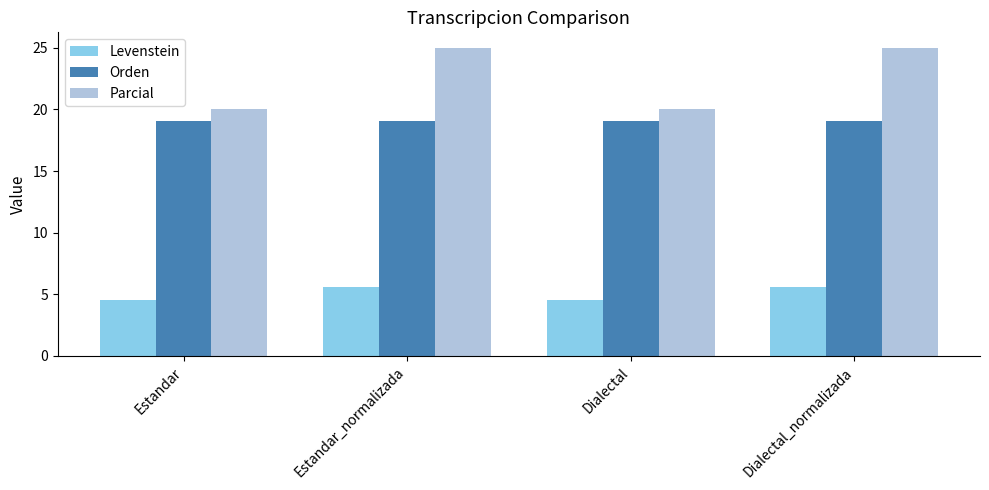

What is the value of the Levenstein bar at the 4th from the left?

5.6